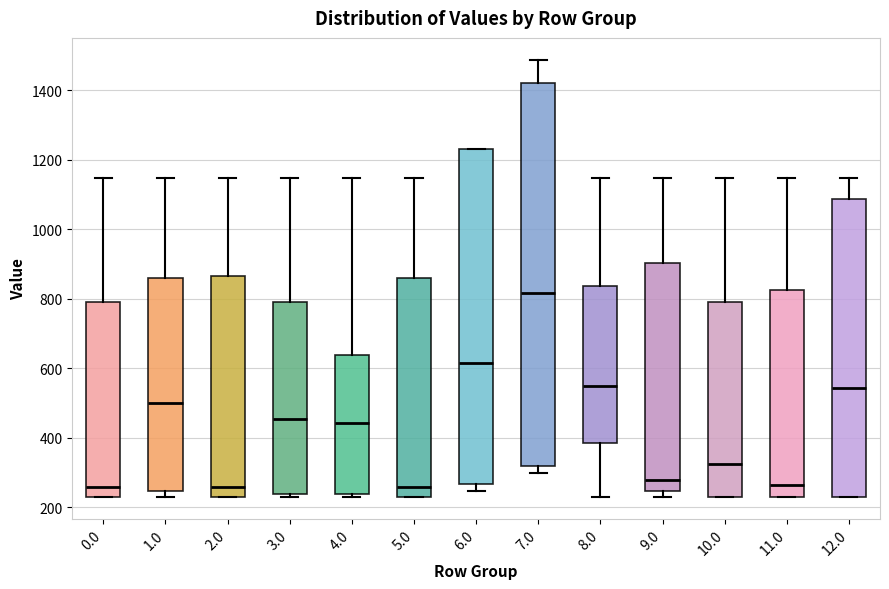

Which box's median line is the highest?

7.0